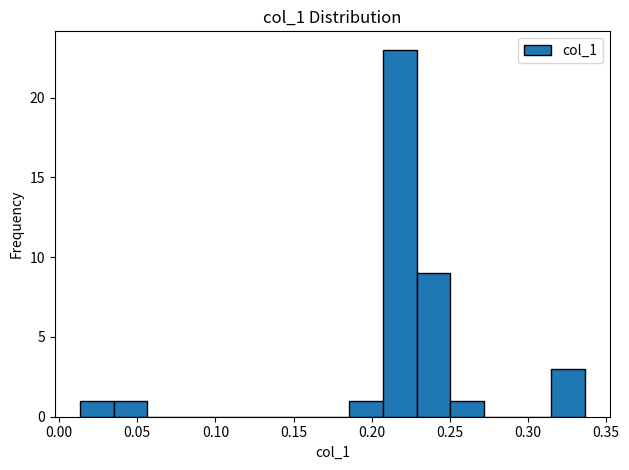

Which range on the x-axis has the tallest bar?

0.205 to 0.230